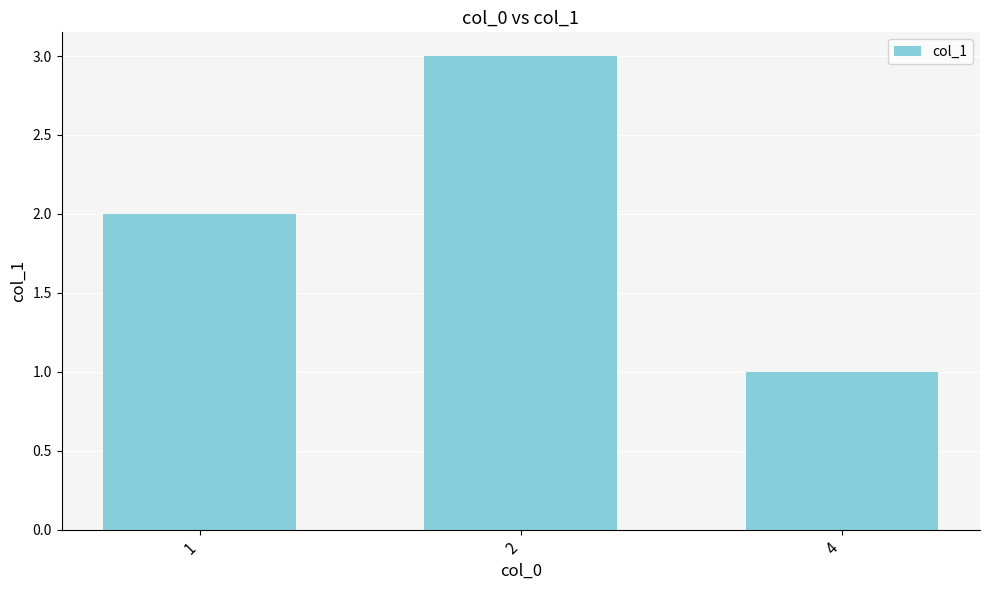

Which category has the lowest value across all series?

4